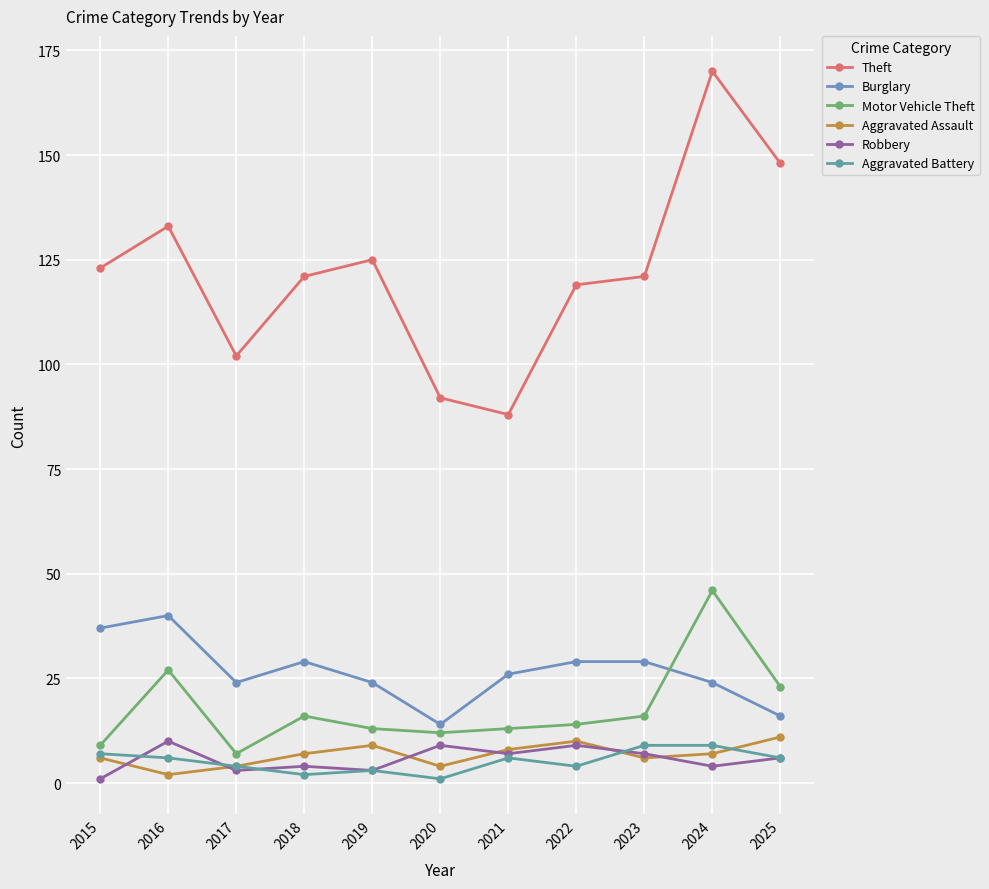

How many lines are shown in the chart?

6